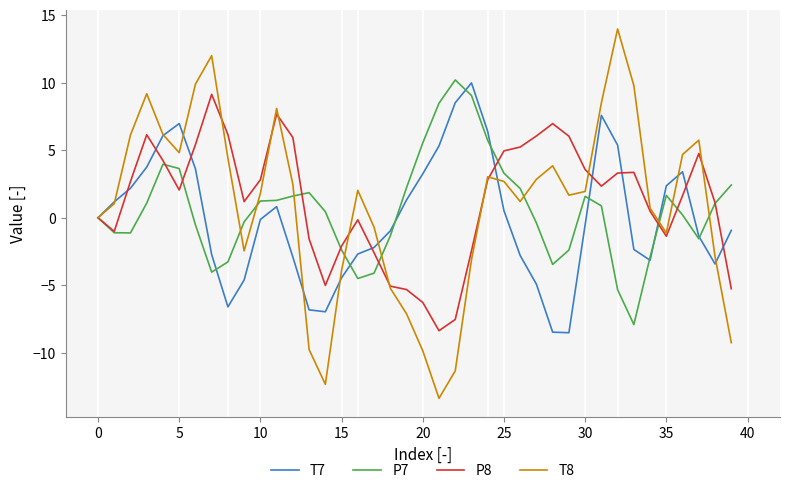

List the series in order of their overall mean, highest first.

P8, T8, P7, T7